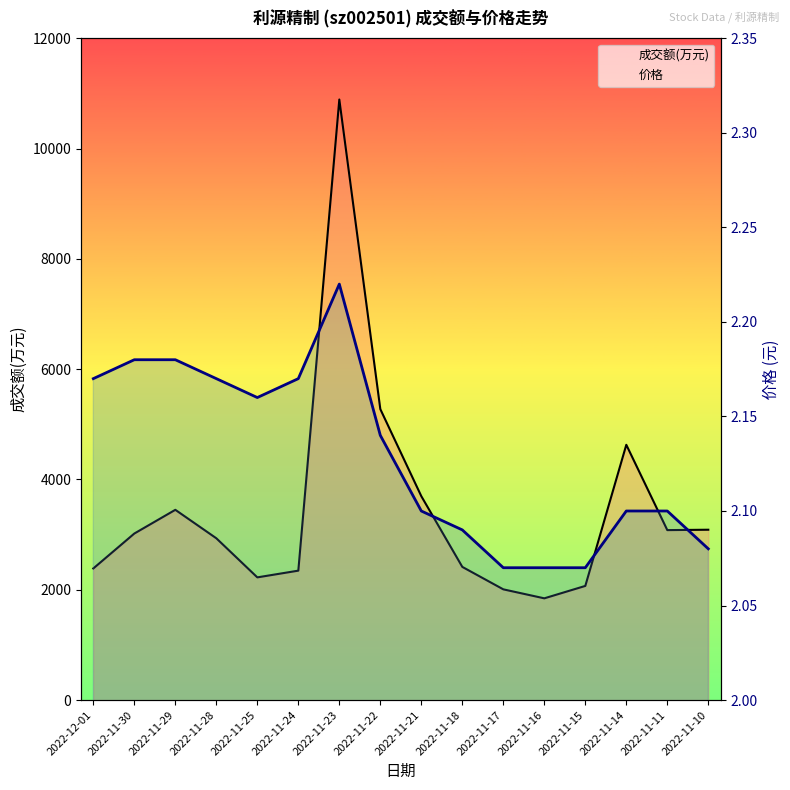

Between 2022-11-24 and 2022-11-15, which series saw the biggest shift?

成交额(万元)